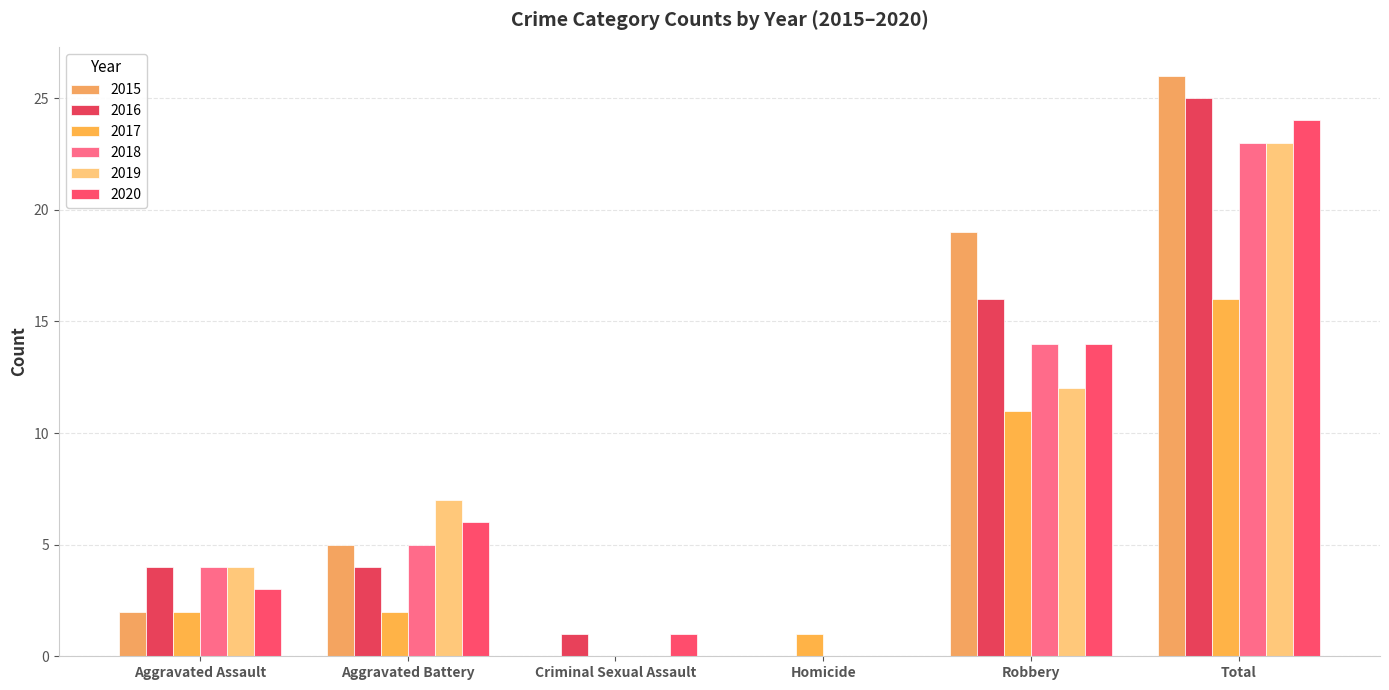

Is it true that 2017 equals 3 at Aggravated Assault?

False